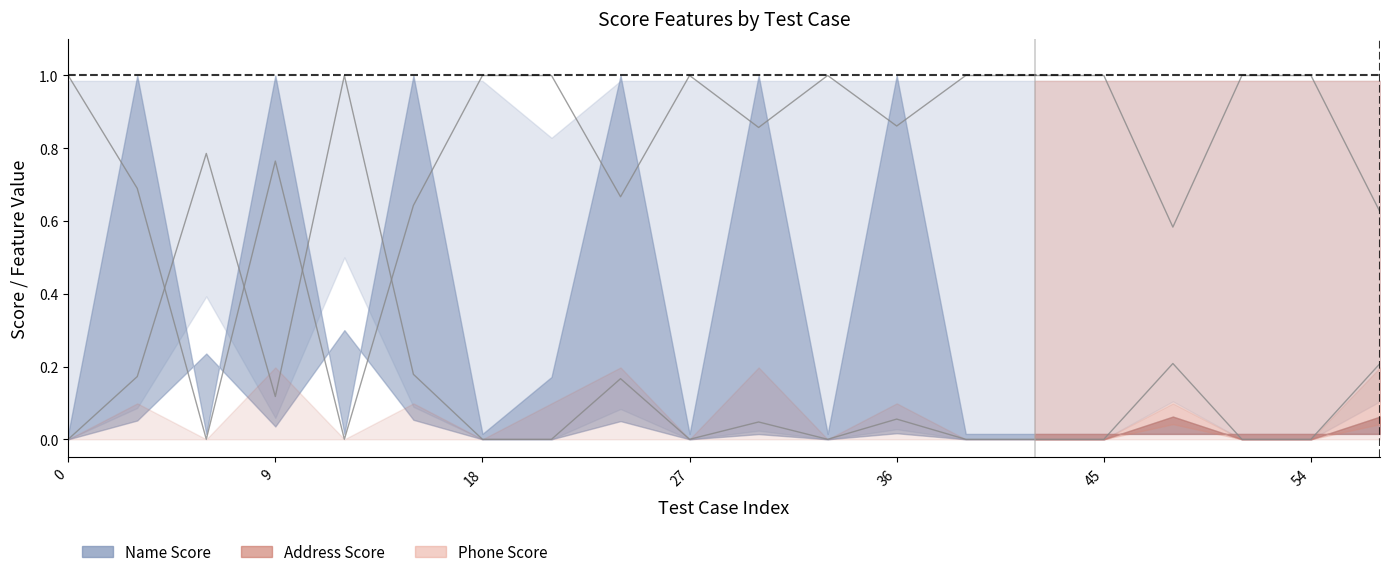

True or false: Name Score and kwAddress intersect in this chart.

False